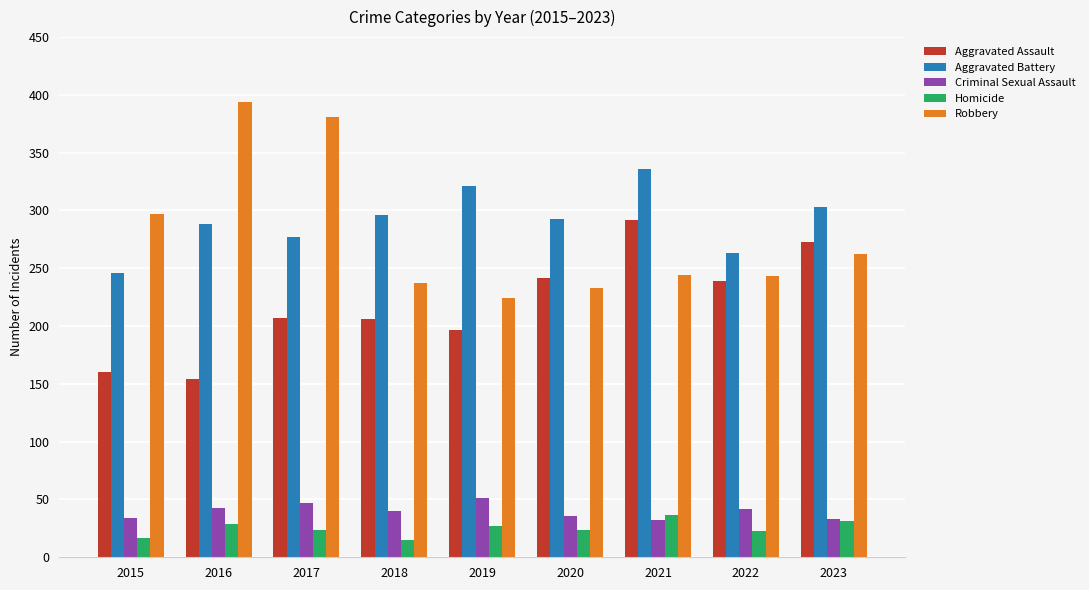

List the series in order of their peak value, highest first.

Robbery, Aggravated Battery, Aggravated Assault, Criminal Sexual Assault, Homicide